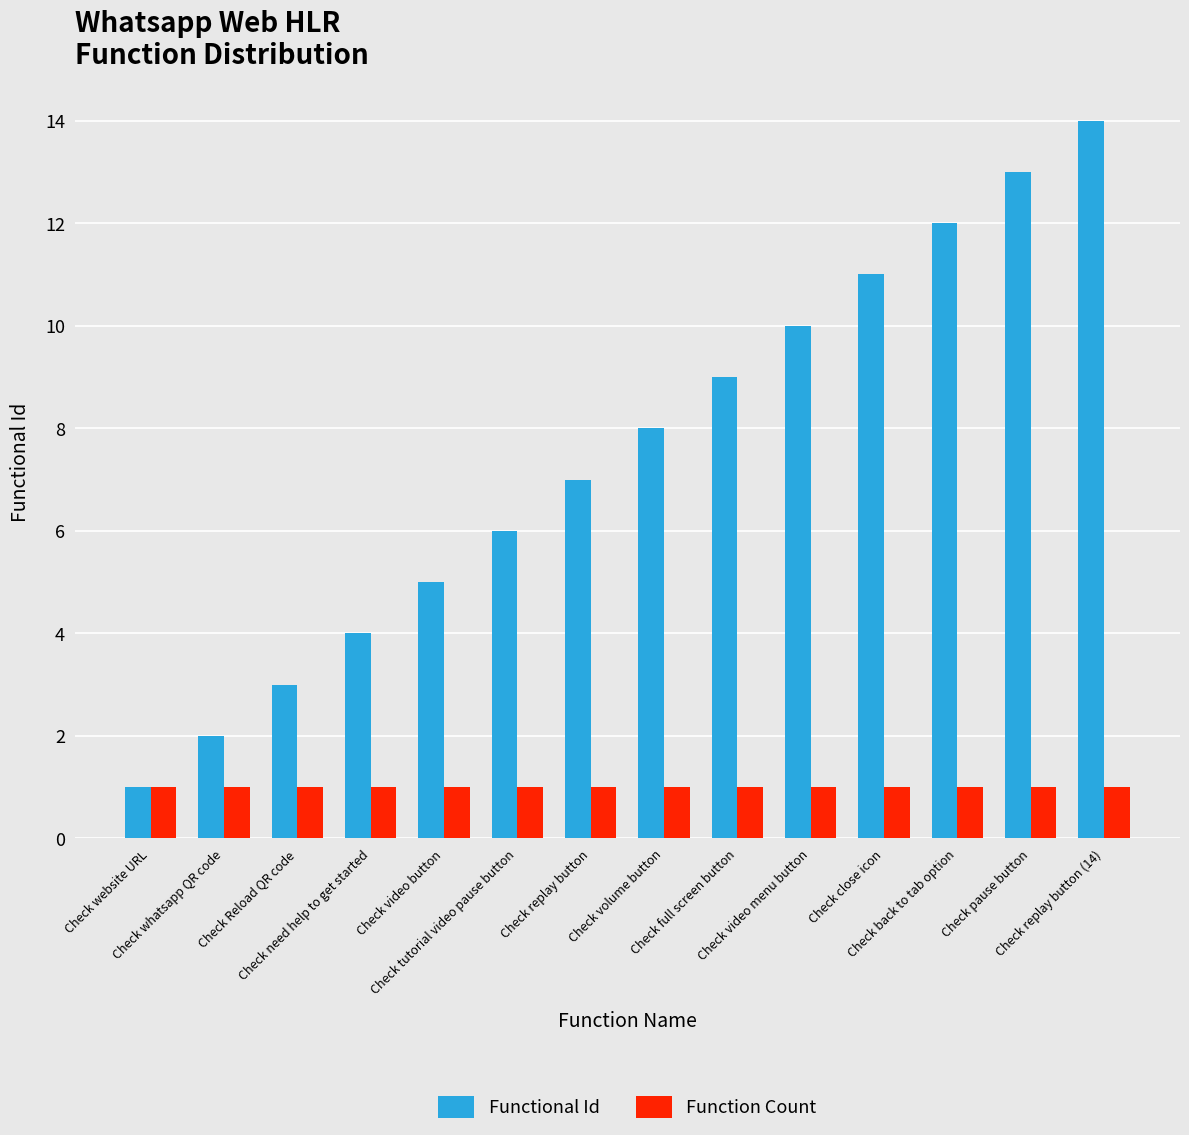

What is the average value of the Functional Id series?

8